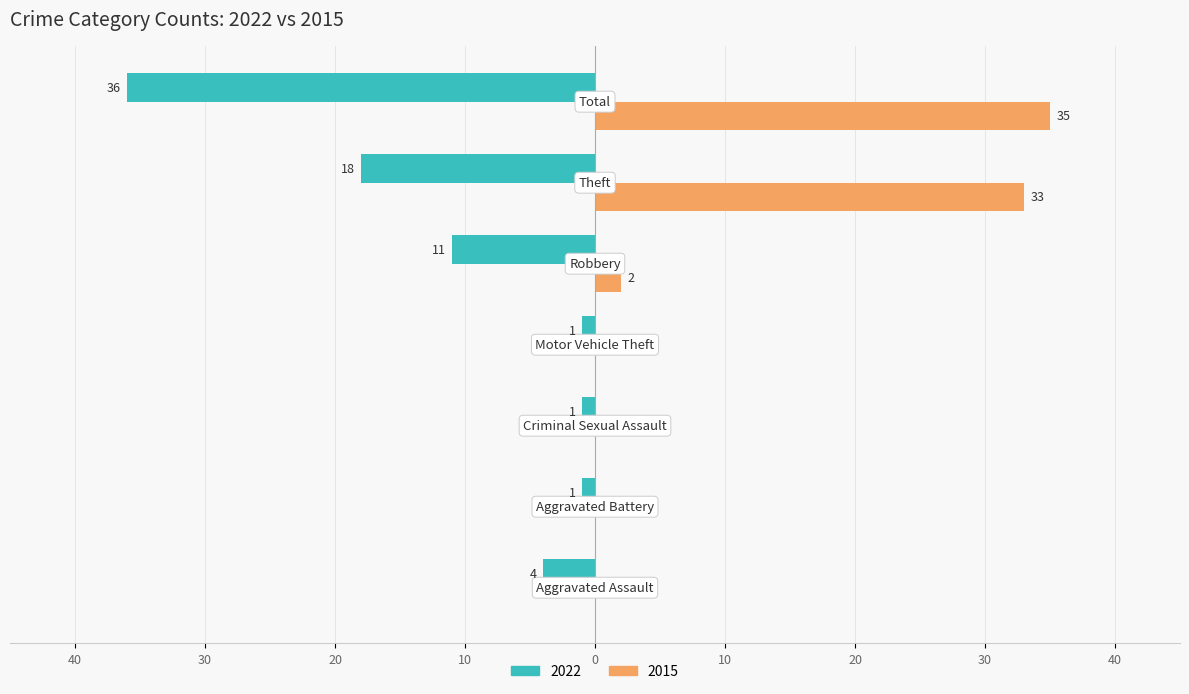

What are all the series names shown in the legend?

2022, 2015